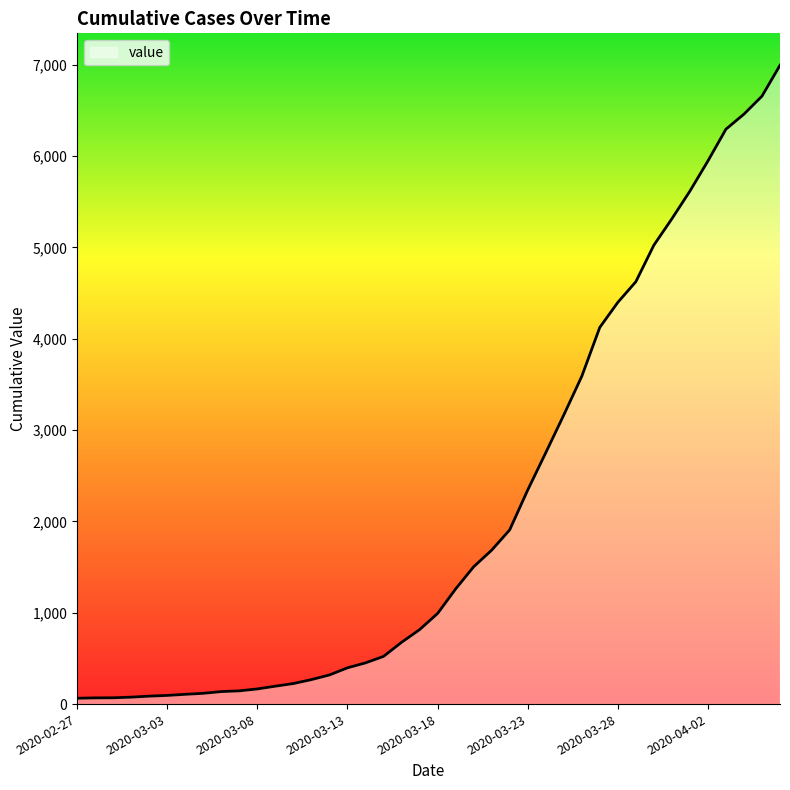

What is the maximum value shown in the chart?

6994